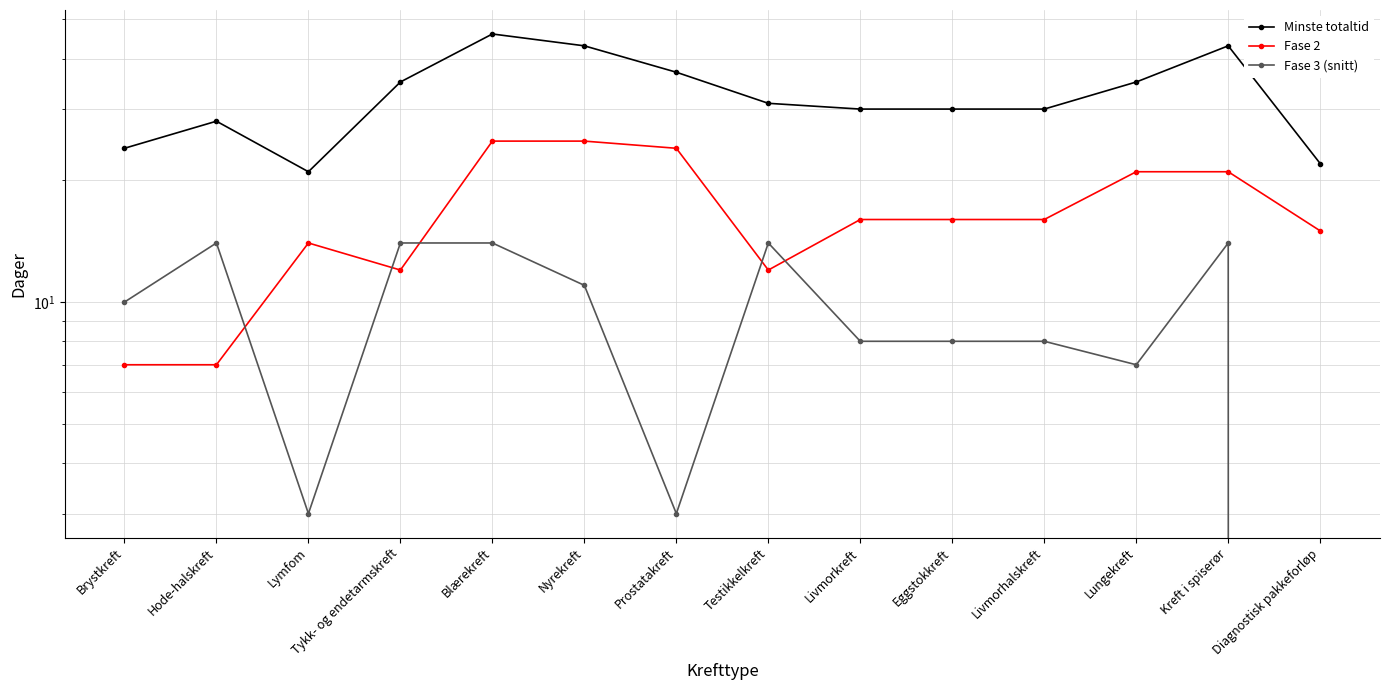

What is the approximate value of Minste totaltid at Livmorhalskreft, to the nearest 5?

30